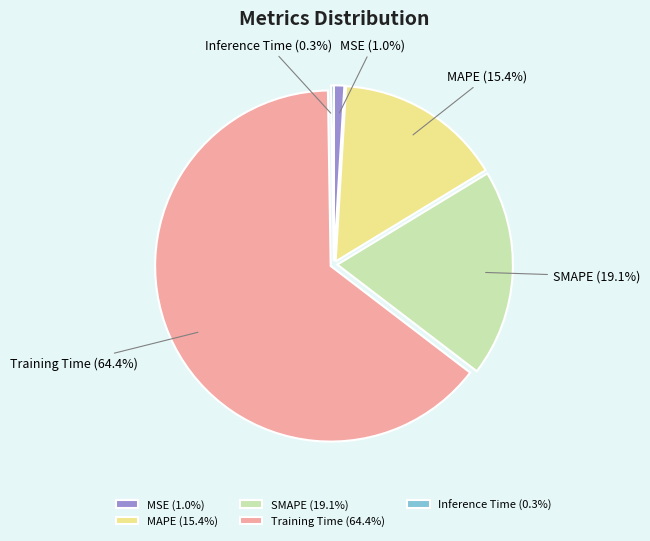

Is it true that Training Time is 51% of the pie?

False